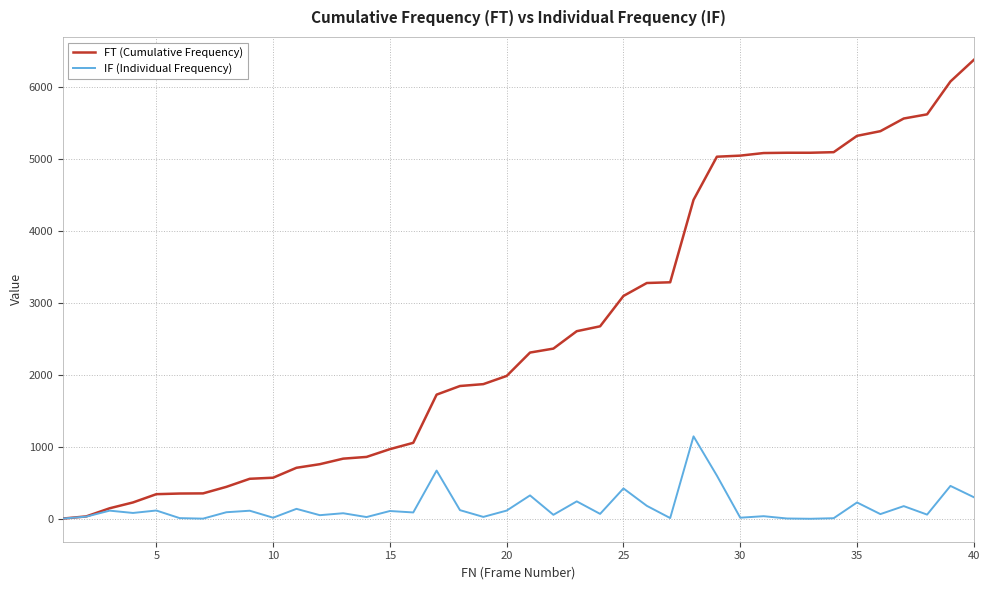

List the series in order of their peak value, lowest first.

IF (Individual Frequency), FT (Cumulative Frequency)